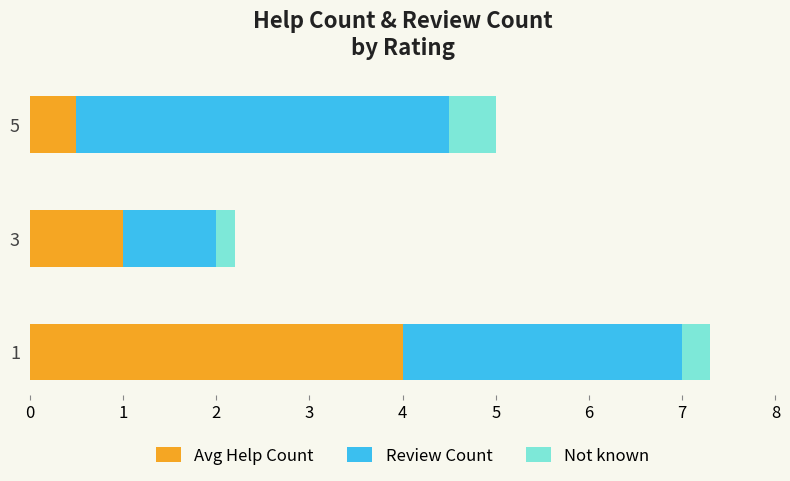

List the labels in order of Avg Help Count value, largest first.

1, 3, 5